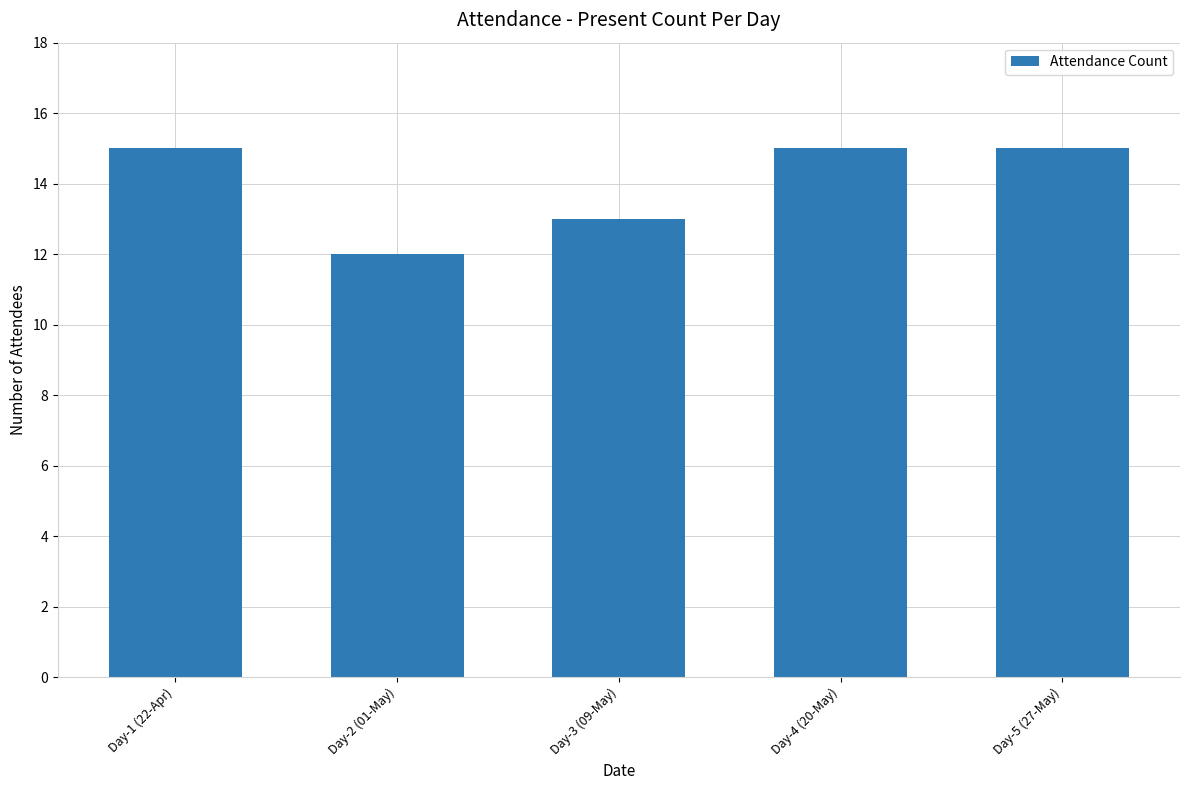

The value at Day-3 (09-May) is 13. True or false?

True